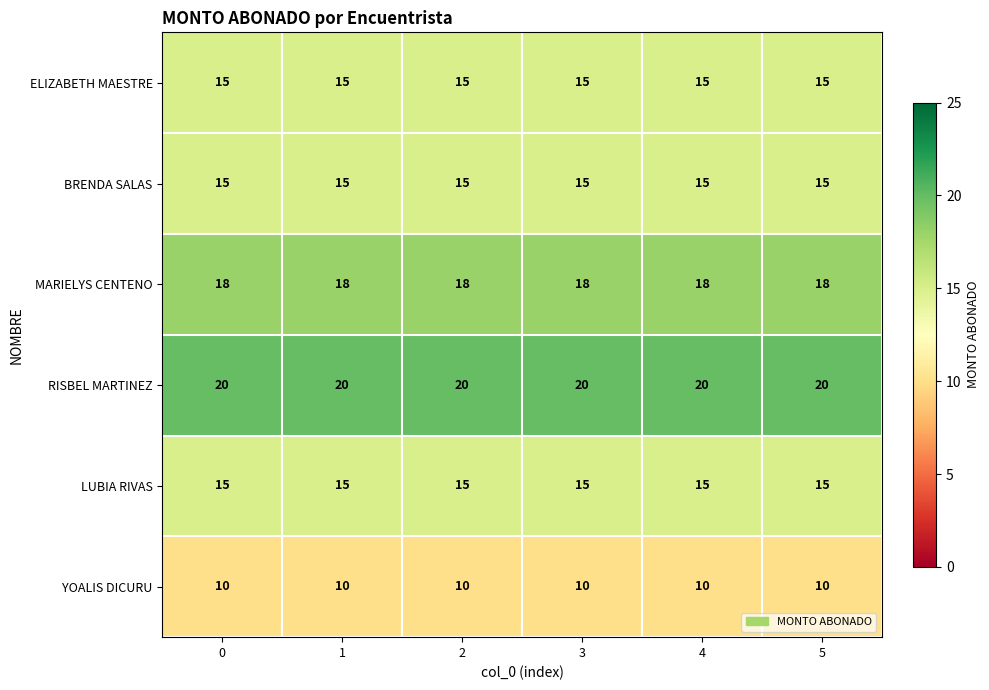

Which series has the largest total across all categories?

RISBEL MARTINEZ